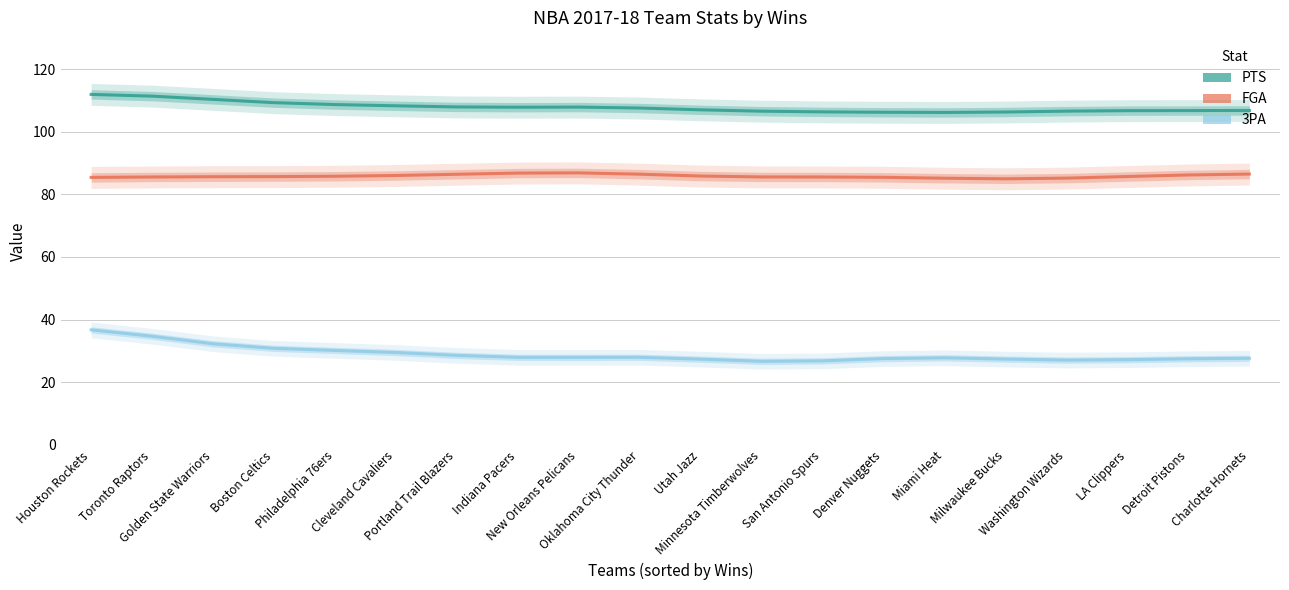

At which category does PTS reach its first local peak?

New Orleans Pelicans